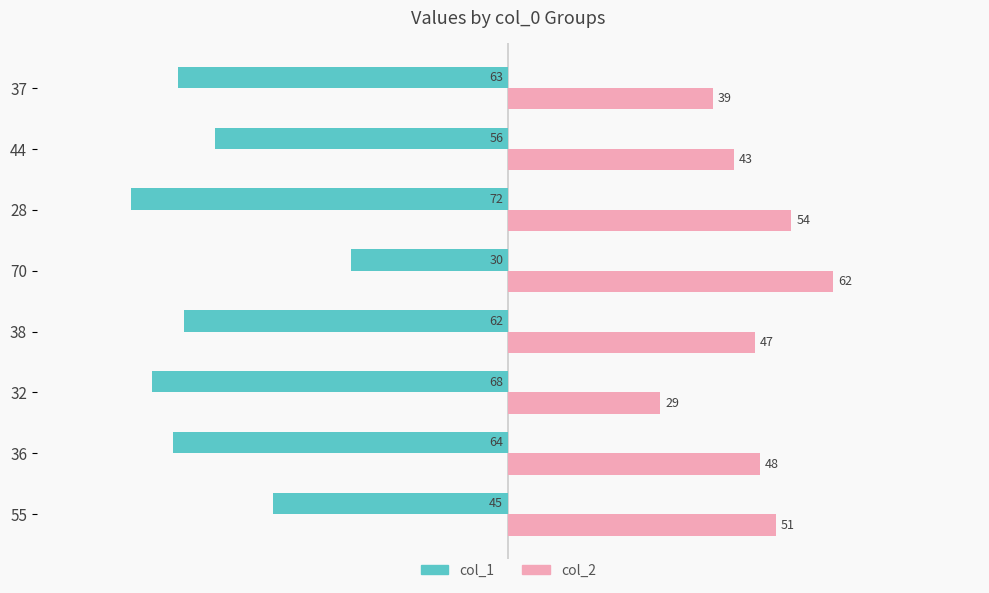

What is the difference between the maximum and second lowest values in the col_1 series?

38